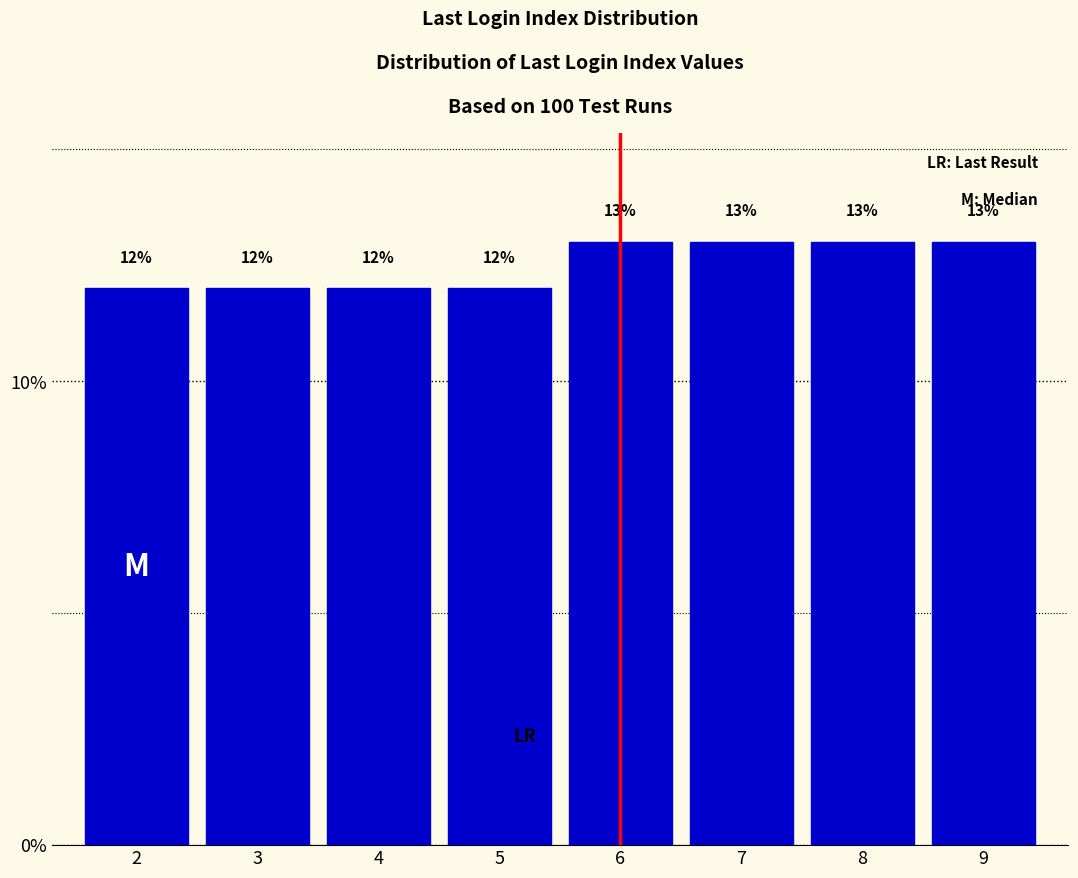

Reading left to right, what are all the values shown in this chart?

2=12	3=12	4=12	5=12	6=13	7=13	8=13	9=13